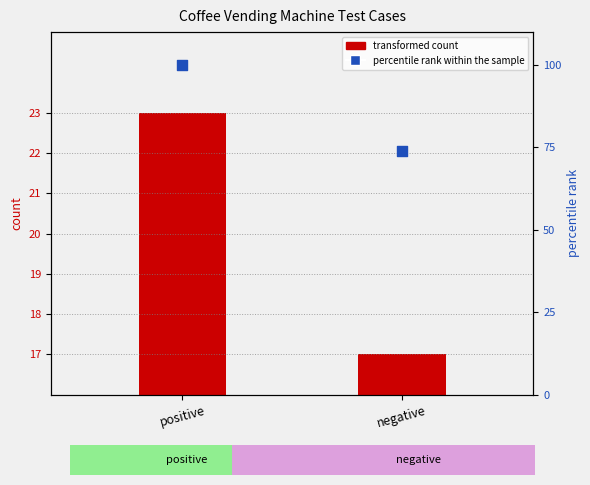

Which series has the largest Y range (max minus min)?

percentile rank within the sample